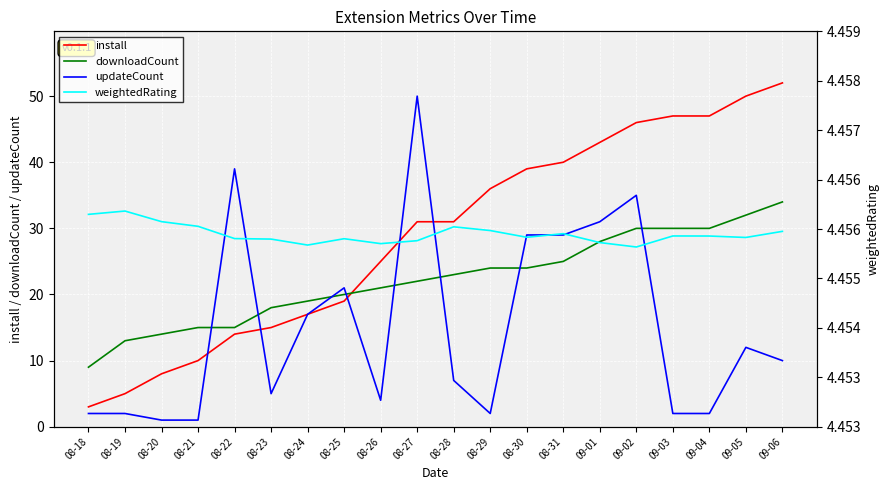

Which series has the widest spread of values?

install